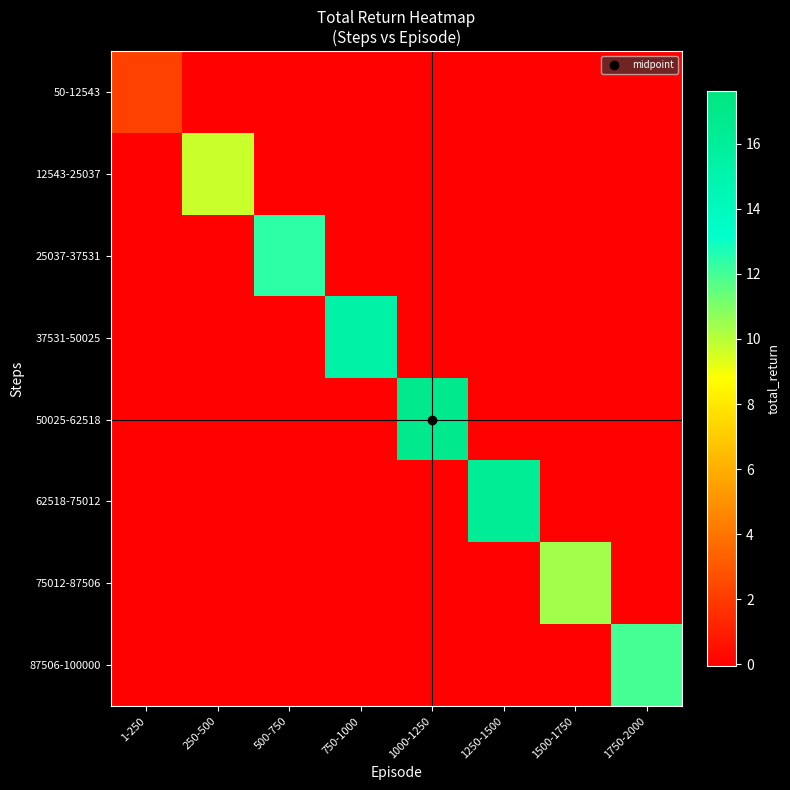

What is the total value across all series at 1000-1250?

16.9